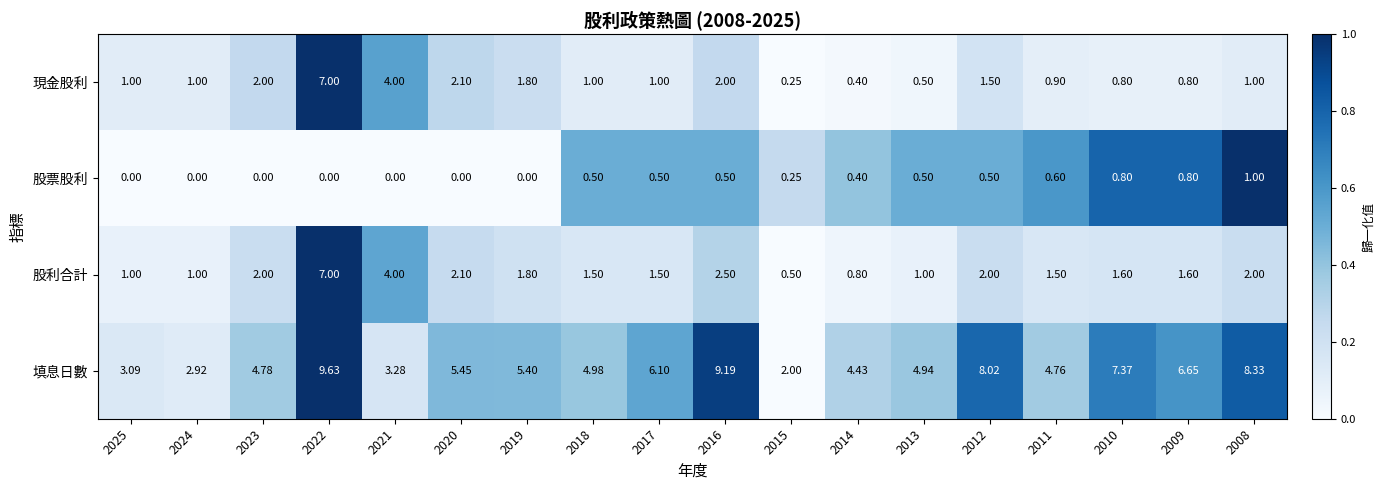

Which category has the highest value across all series?

2022